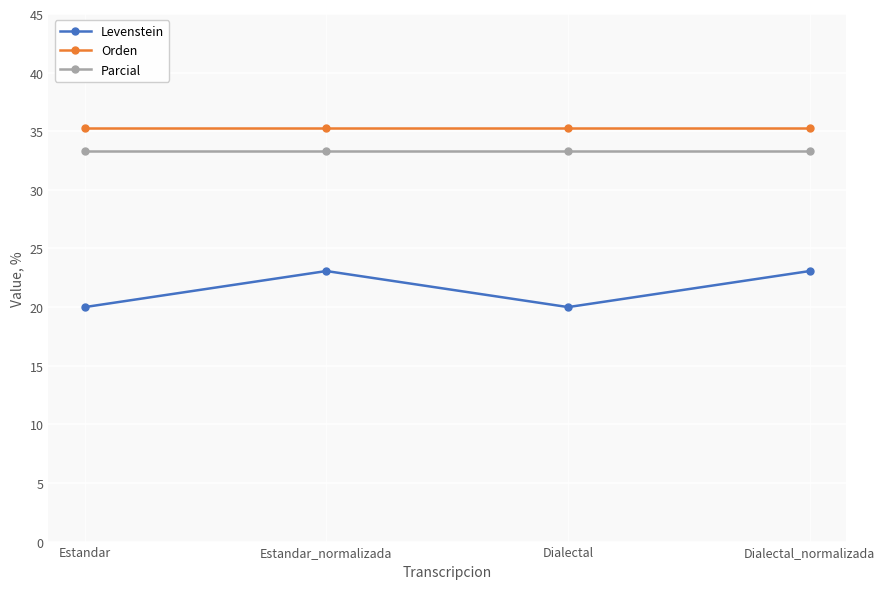

Reading left to right, list all the values displayed in this chart.

Levenstein: 20.0	23.1	20.0	23.1
Orden: 35.3	35.3	35.3	35.3
Parcial: 33.3	33.3	33.3	33.3